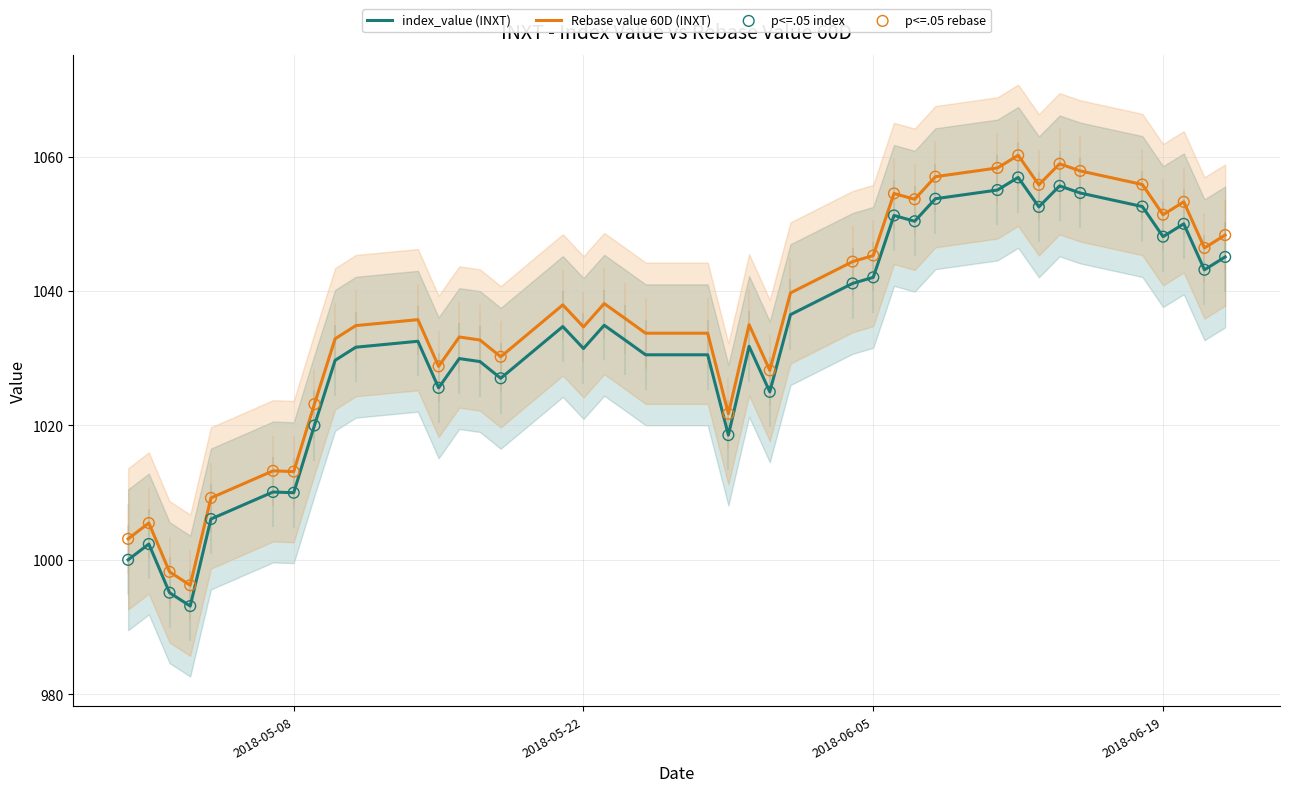

At how many categories does at least one series exceed 1035?

20